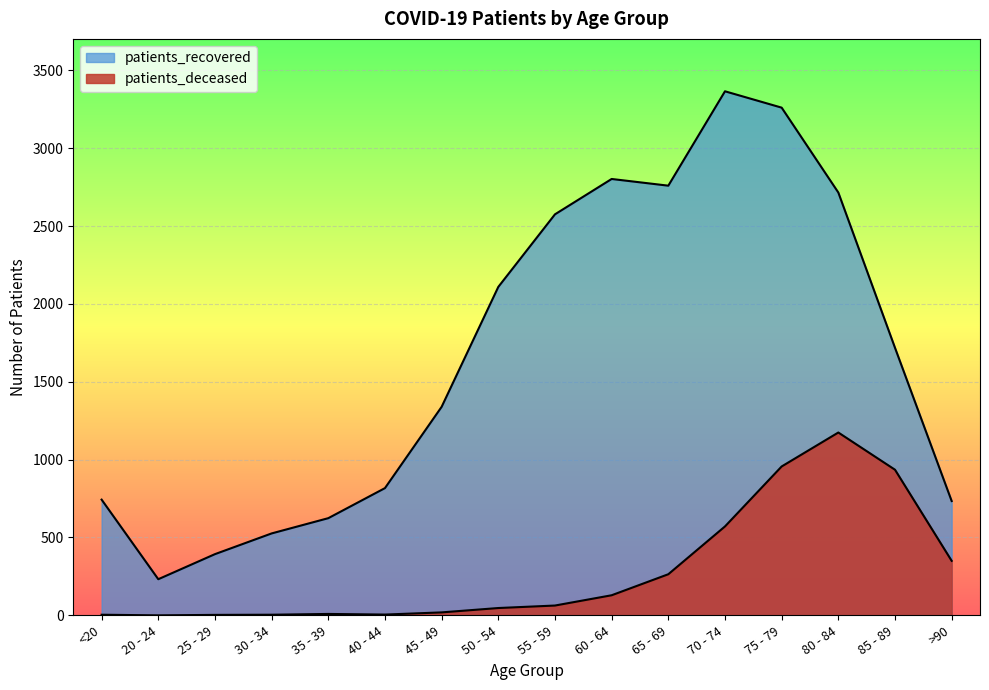

Between 80 - 84 and 30 - 34, which is larger?

80 - 84